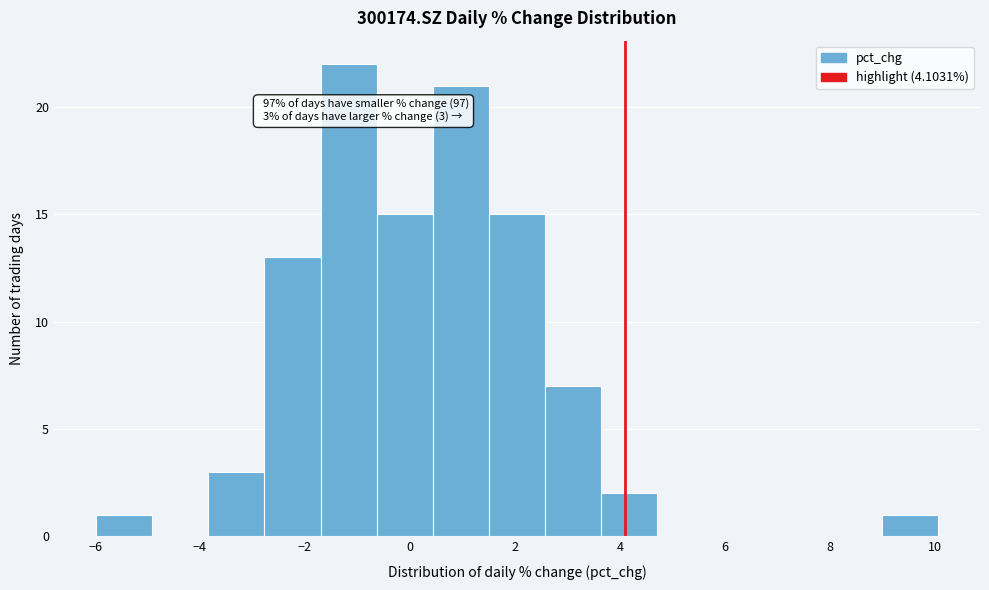

Over which range of the x-axis is the bar tallest?

-1.8 to -0.6